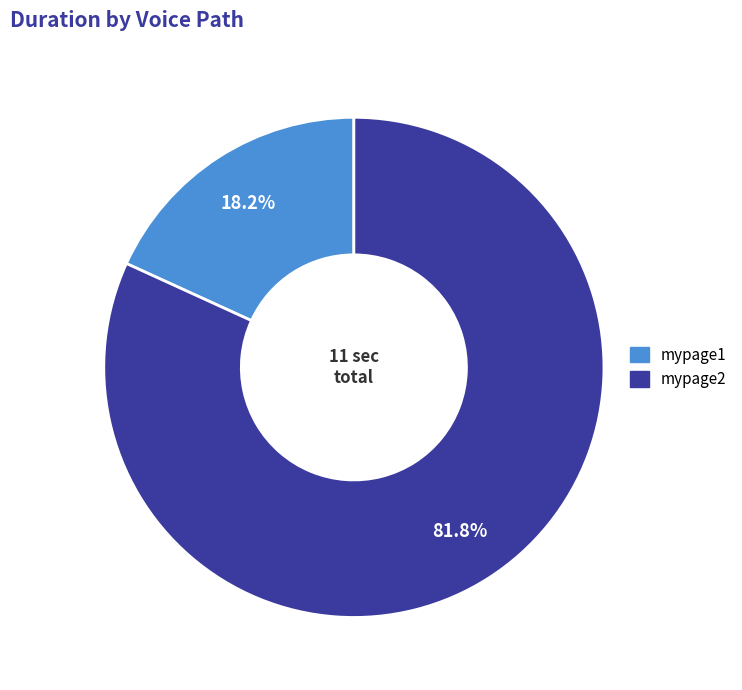

Count the number of slices in the pie.

2